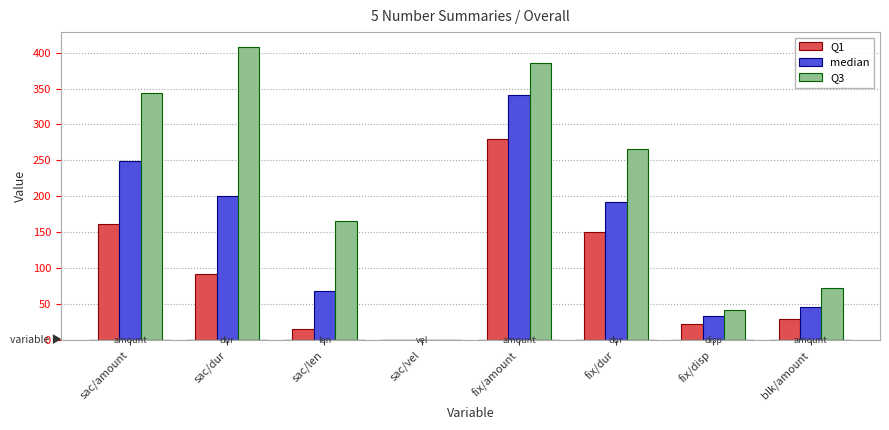

Which series changed the most between sac/dur and sac/vel?

Q3